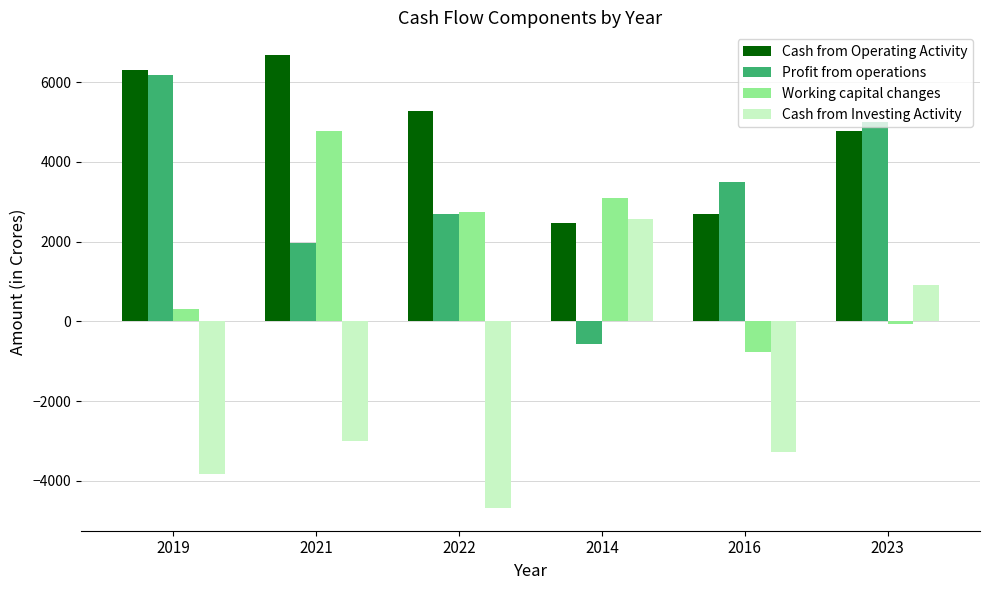

Rank the series at 2021 from lowest to highest value.

Cash from Investing Activity, Profit from operations, Working capital changes, Cash from Operating Activity